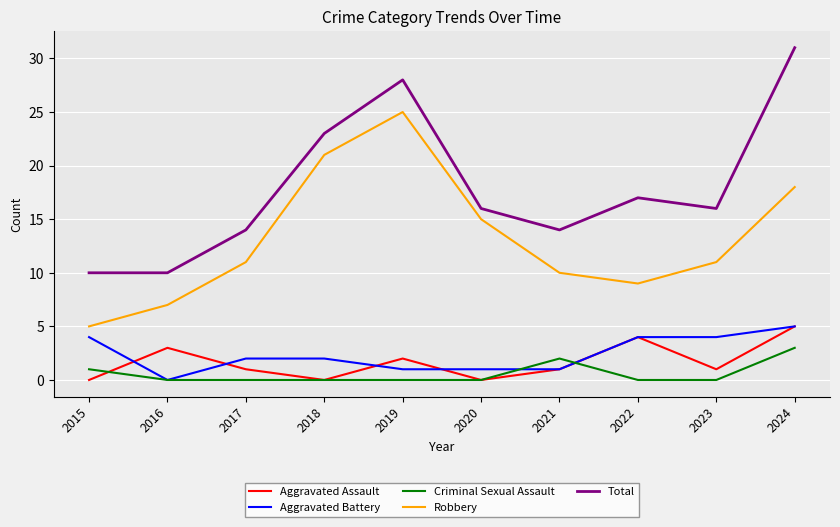

True or false: Robbery and Aggravated Battery intersect in this chart.

False